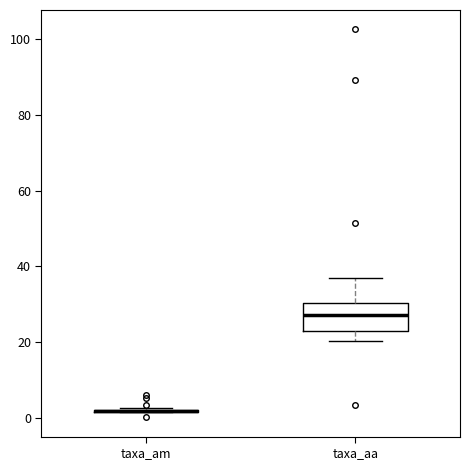

Reading left to right, read every box against the y-axis: the position of its median line, the range the box covers, and the ends of its whiskers. The values are not printed on the chart, so give them approximately, as read against the axis.

taxa_am: box collapsed to a line at 2, whiskers 2 to 2
taxa_aa: median 28, box 22 to 30, whiskers 20 to 36